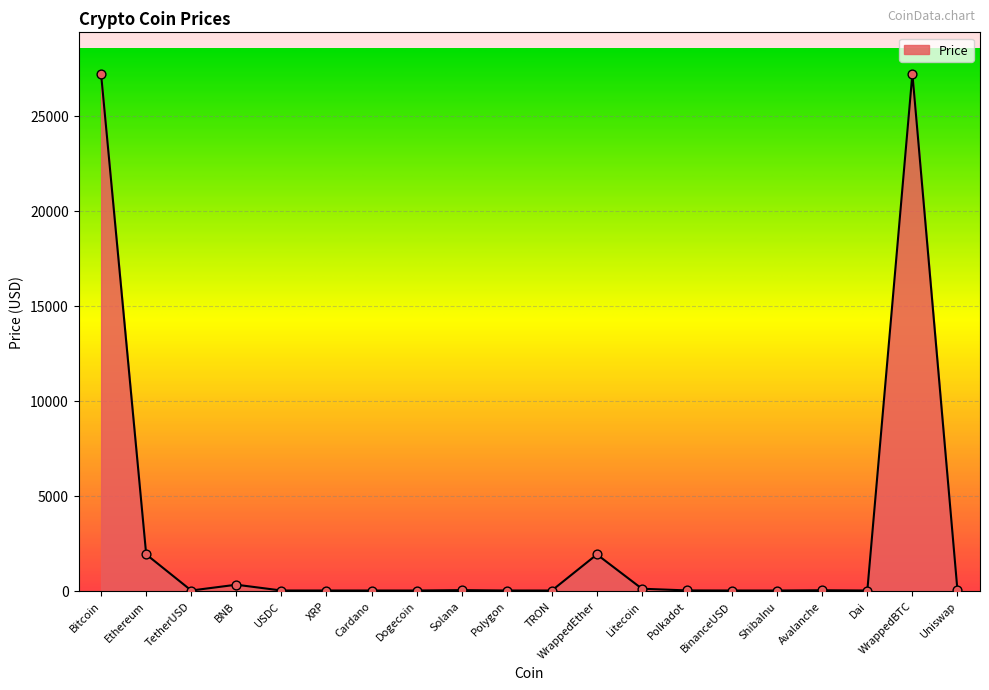

Between BNB and Uniswap, which is larger?

BNB